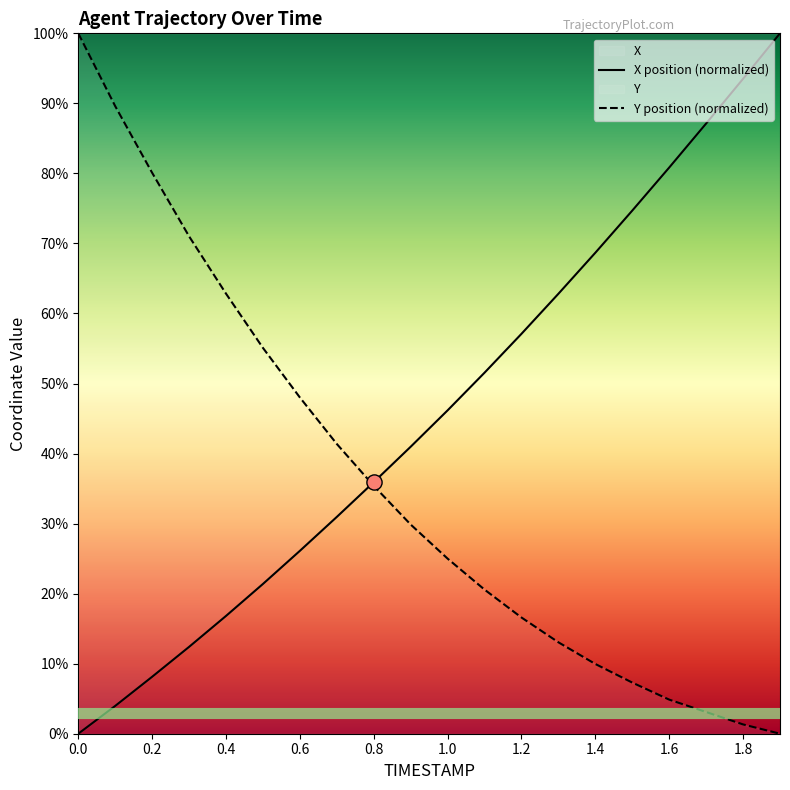

Is the value of X at 0.8 greater than the value of Y at 1.0?

Yes